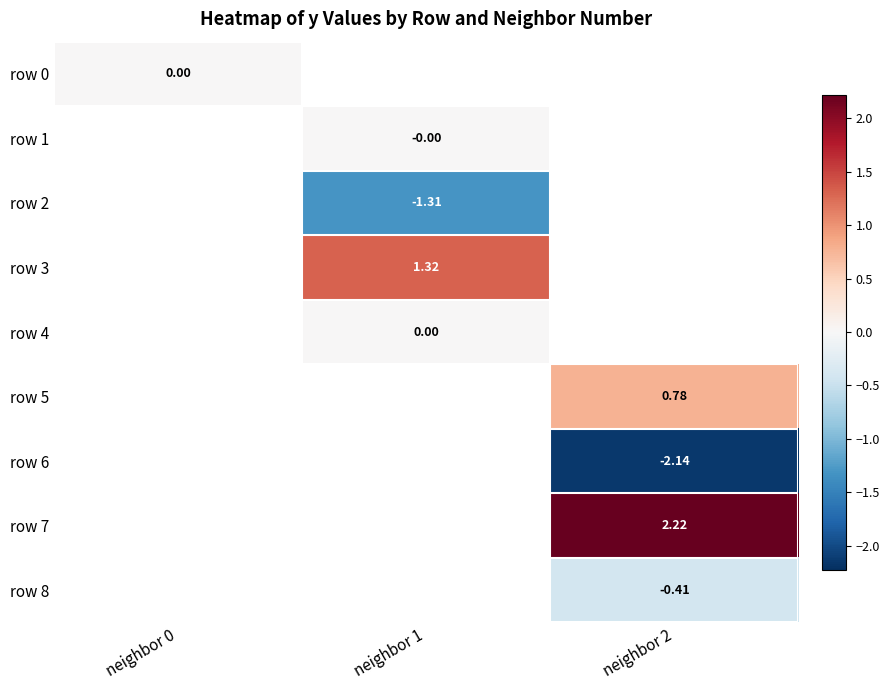

What is the smallest value displayed?

-2.1